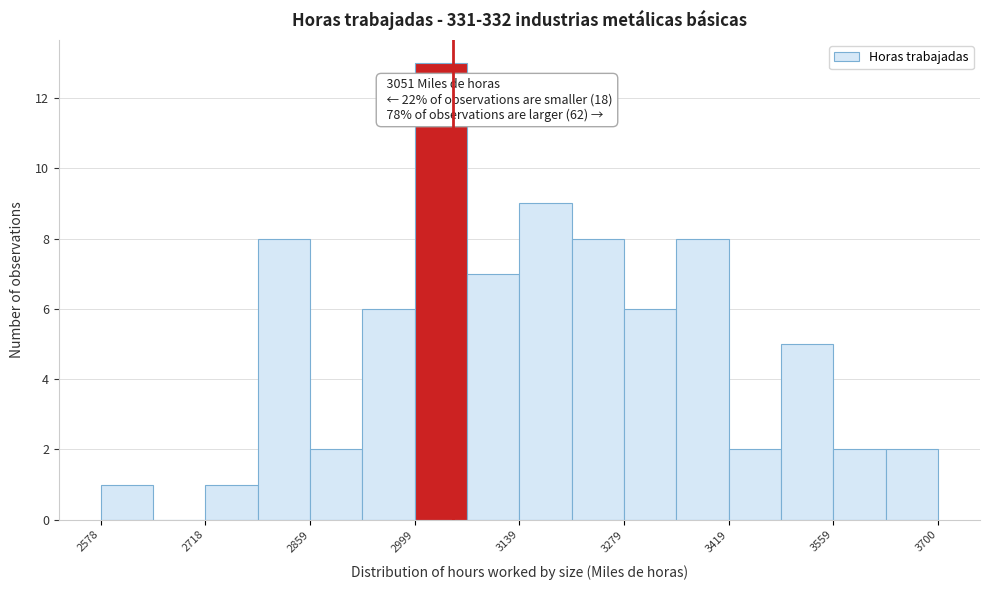

Read against the x-axis, roughly where is the centre of the tallest bar?

3040